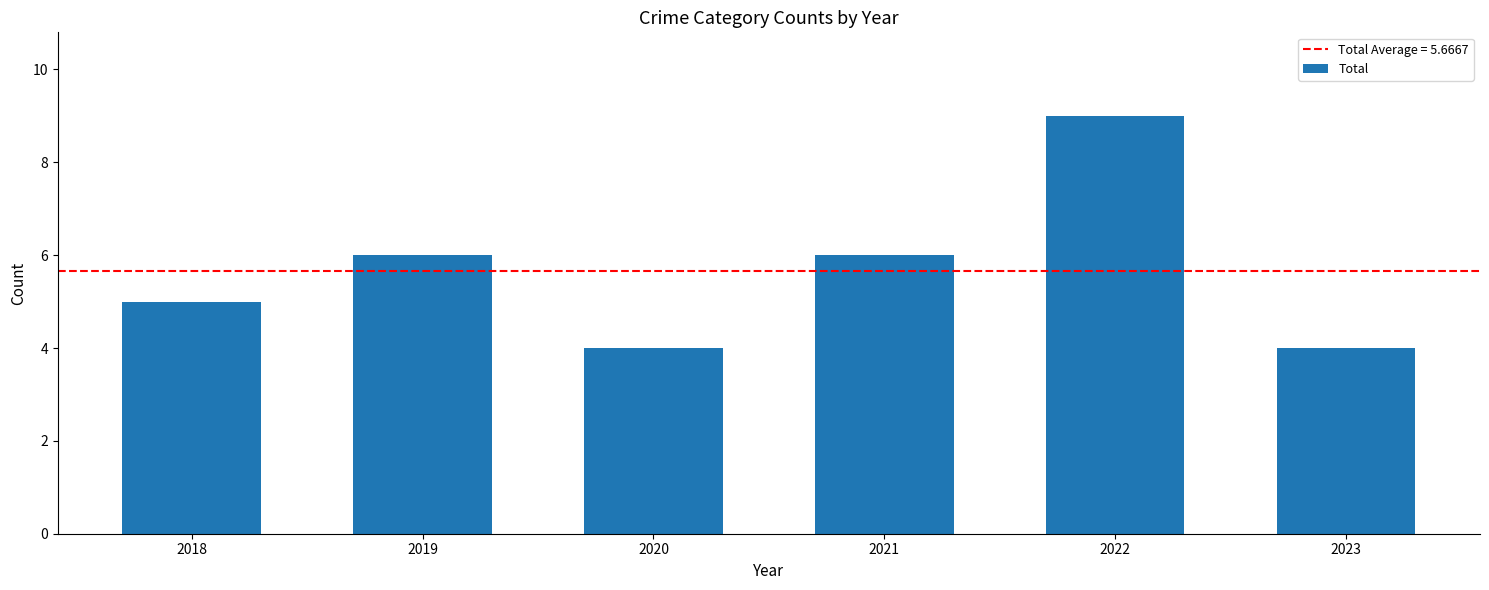

True or false: the data shows 2 at 2019.

False